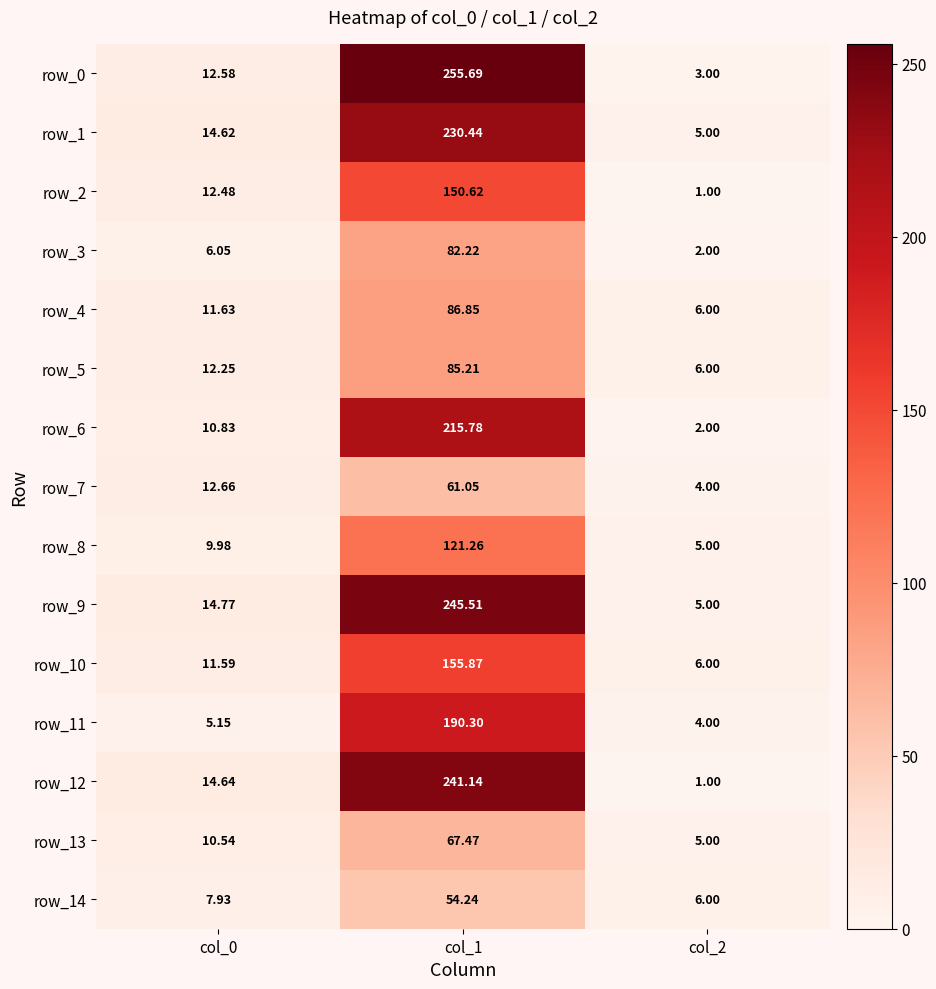

What is the sum of all row_1 values?

250.1